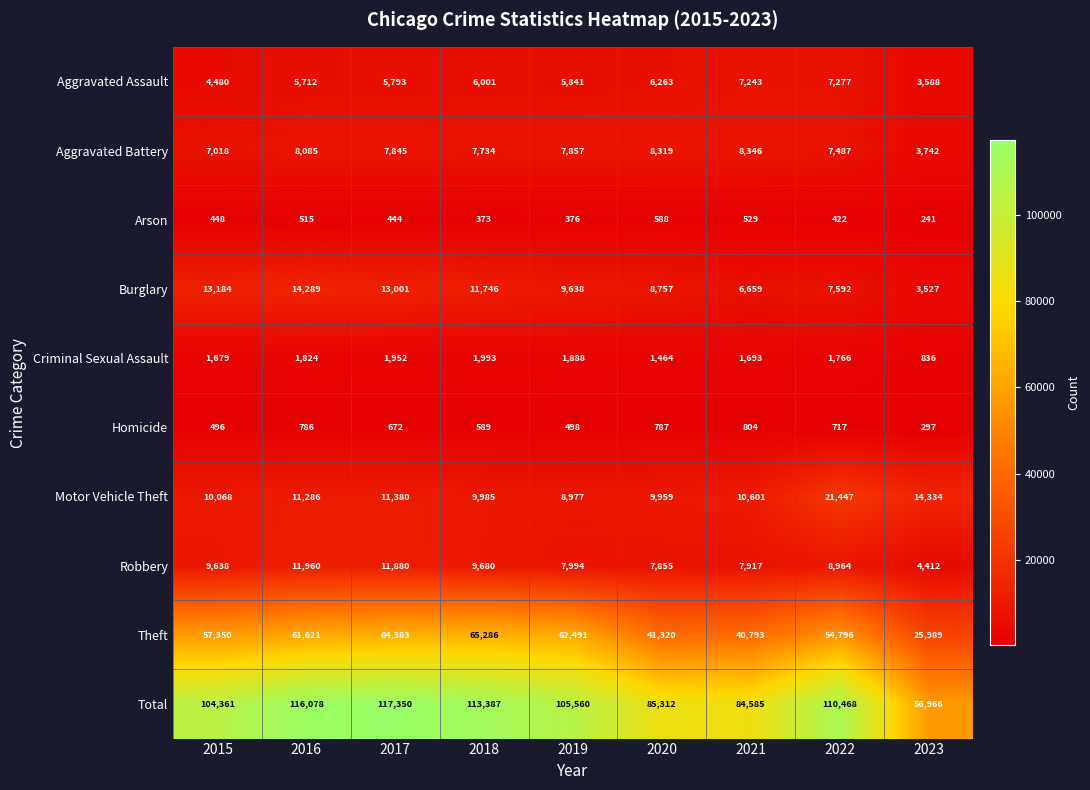

Which series changed the most between 2016 and 2023?

Total